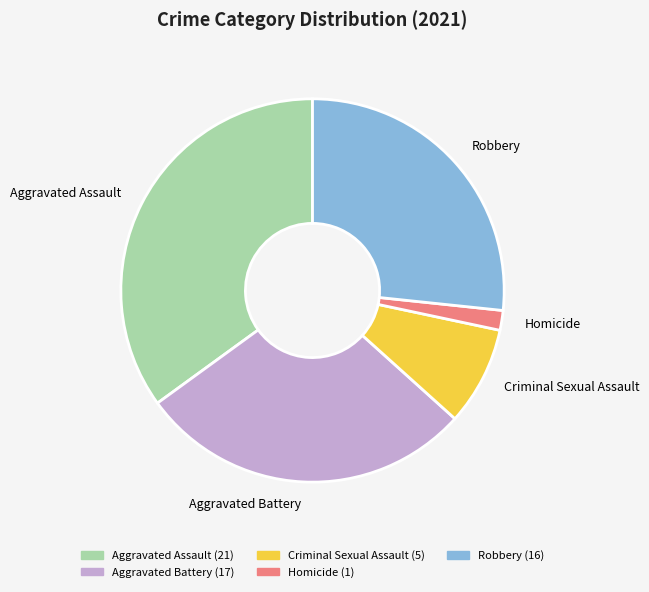

Rank the categories by value from highest to lowest.

Aggravated Assault, Aggravated Battery, Robbery, Criminal Sexual Assault, Homicide